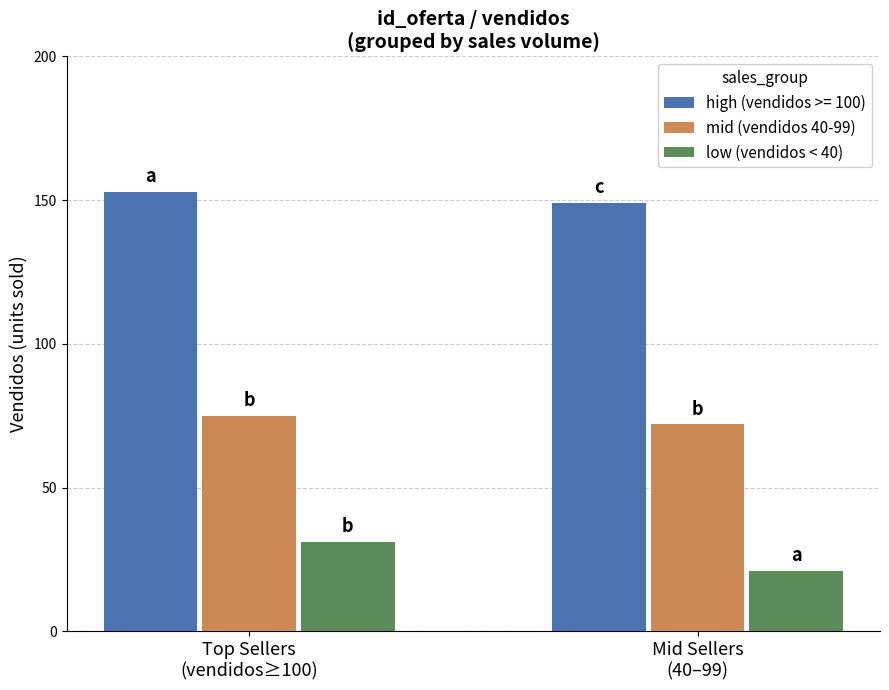

What is the difference between the maximum and minimum values in the low (vendidos < 40) series?

10